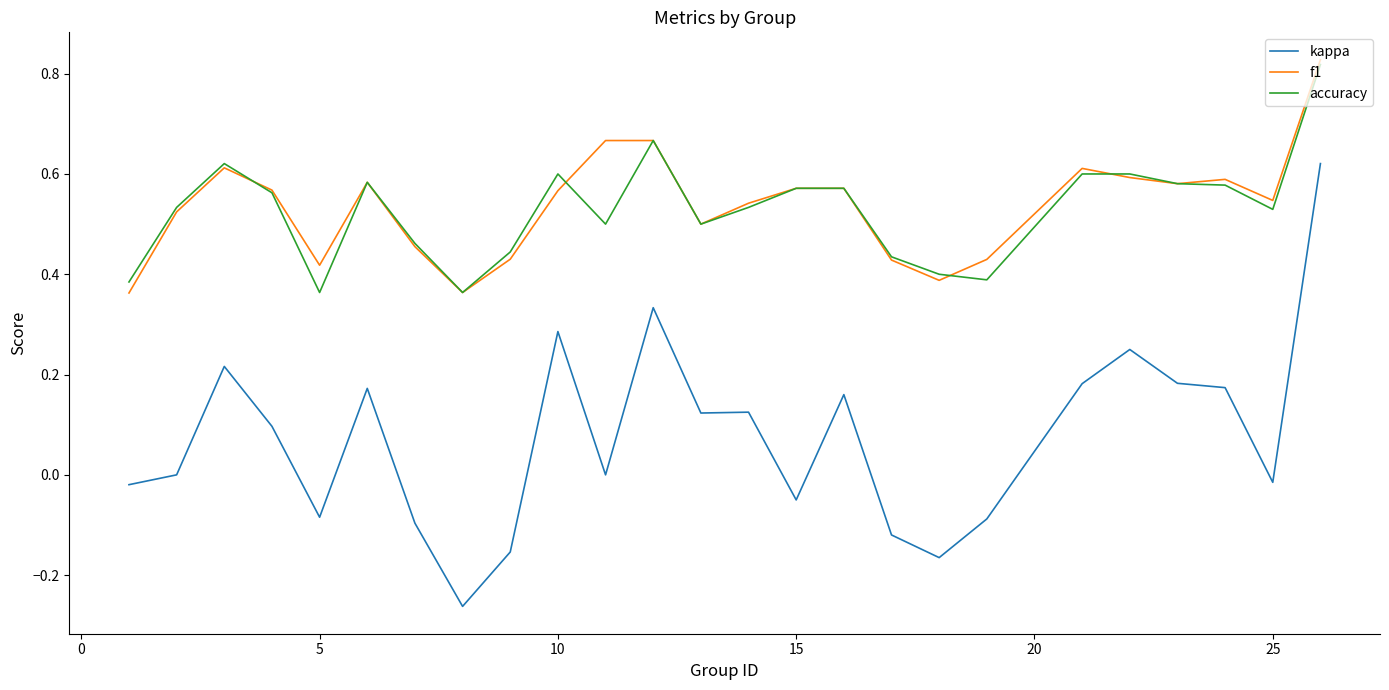

Does the chart have visible grid lines?

No